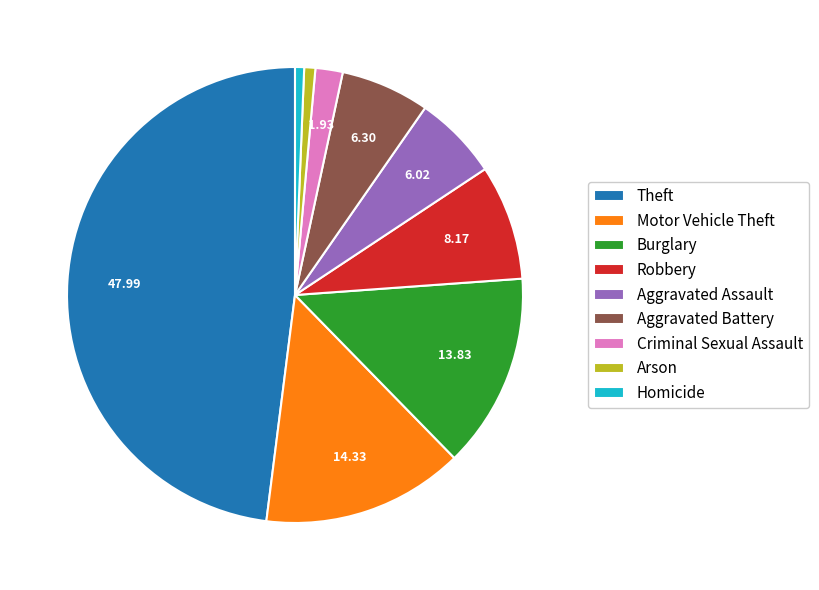

Which has a higher value, Burglary or Theft?

Theft